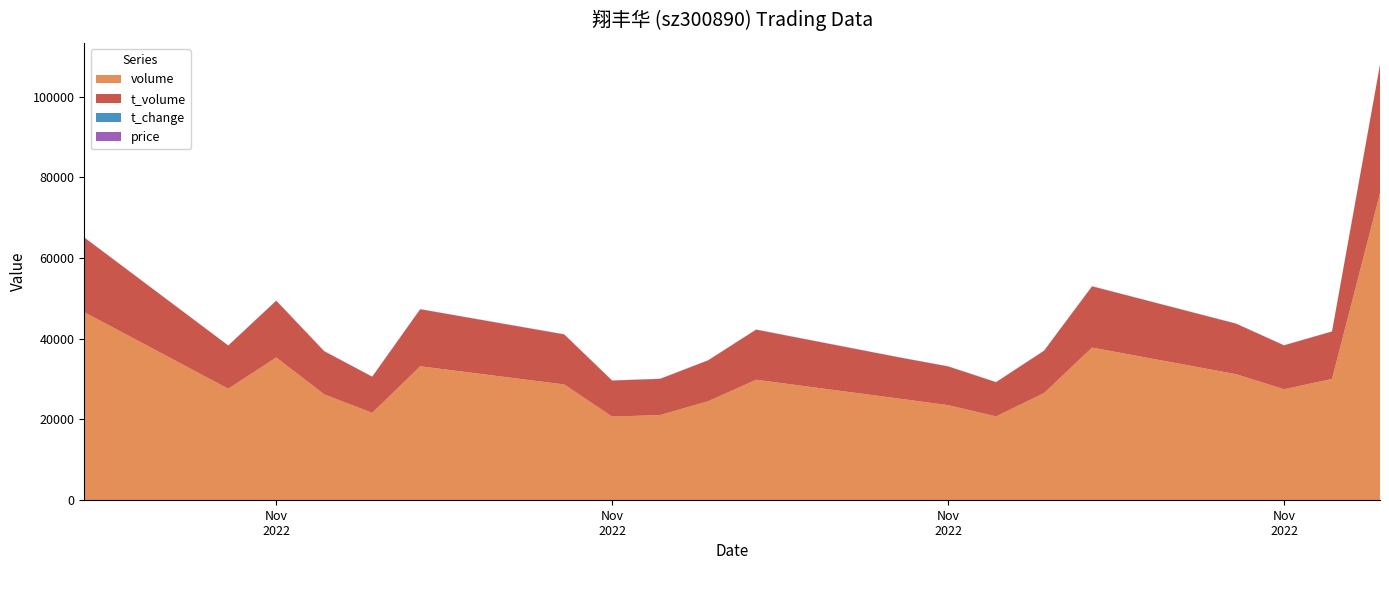

How many lines are shown in the chart?

4